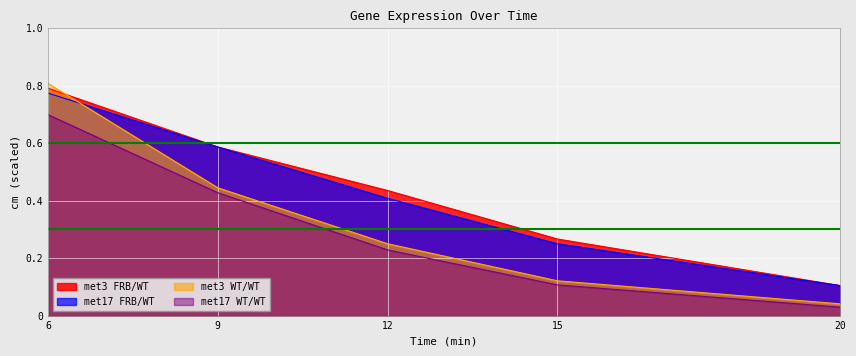

What is the sum of the met17 FRB/WT values at 6 and 9?

1.4